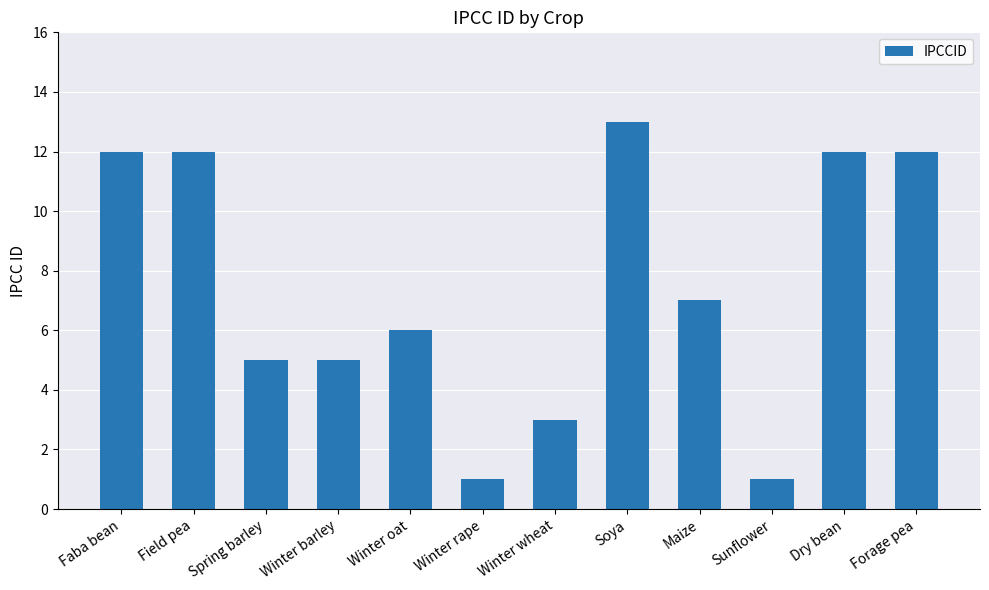

The chart shows a value of 1 at Winter rape. True or false?

True